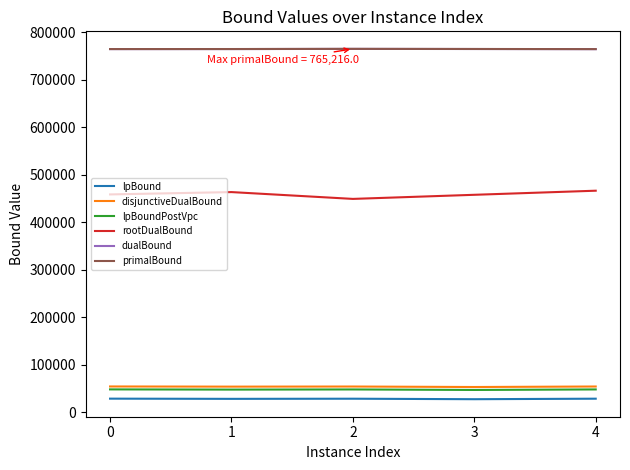

True or false: disjunctiveDualBound and rootDualBound cross at least once.

False